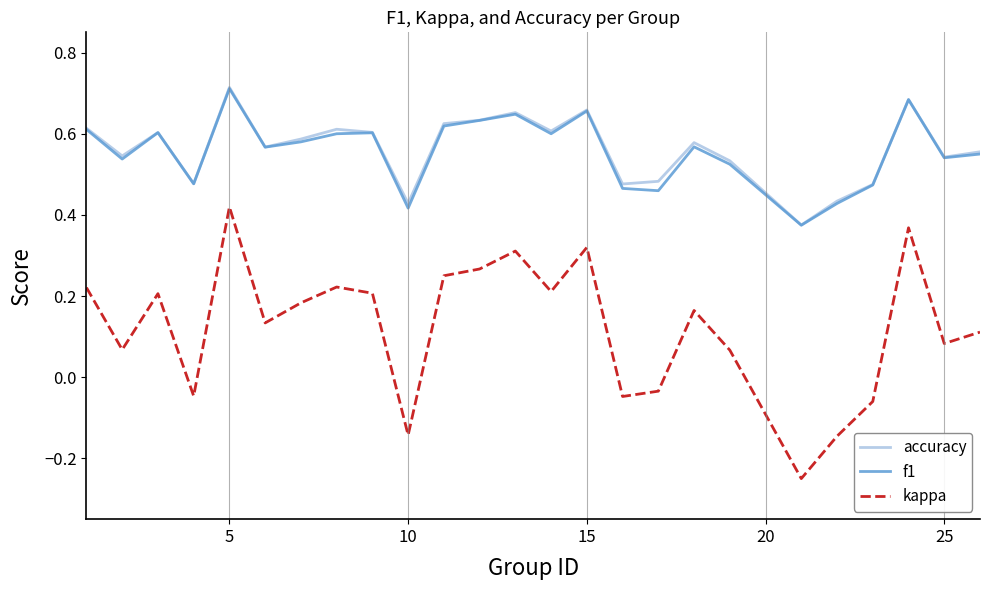

True or false: kappa and accuracy intersect in this chart.

False